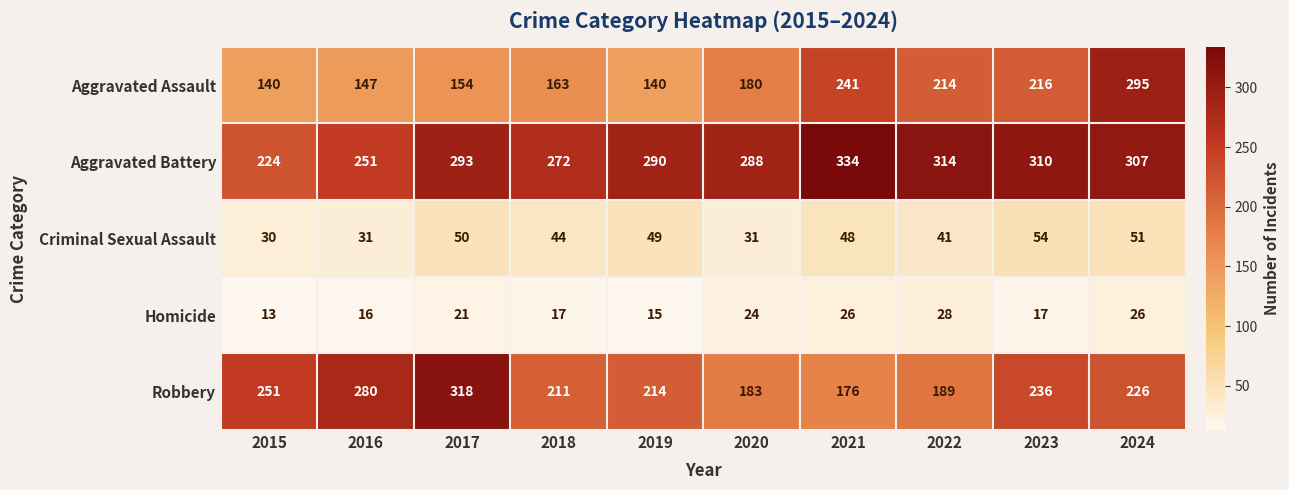

At which category does the chart reach its peak across all series?

2021